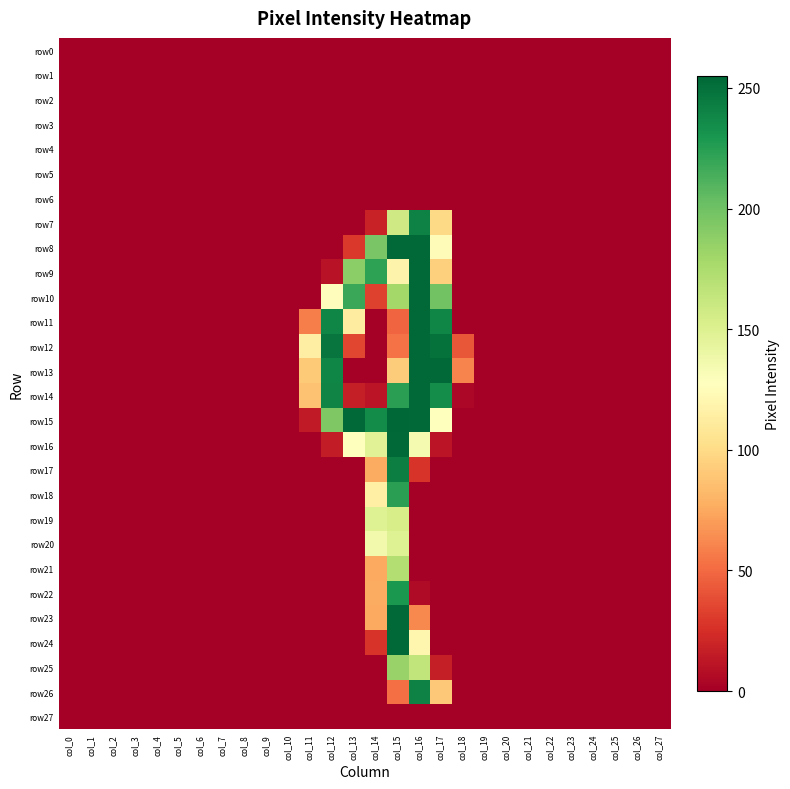

At which category is the sum across all series the highest?

col_15